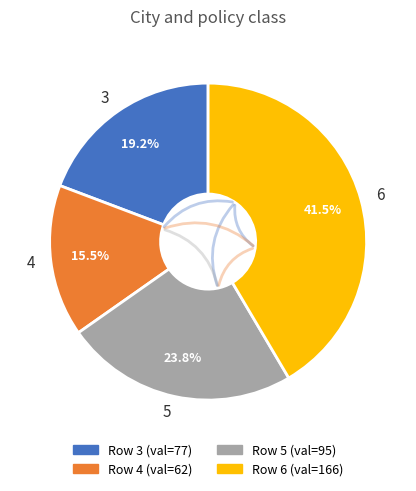

To the nearest percent, what is the combined percentage of 5 and 6?

65%